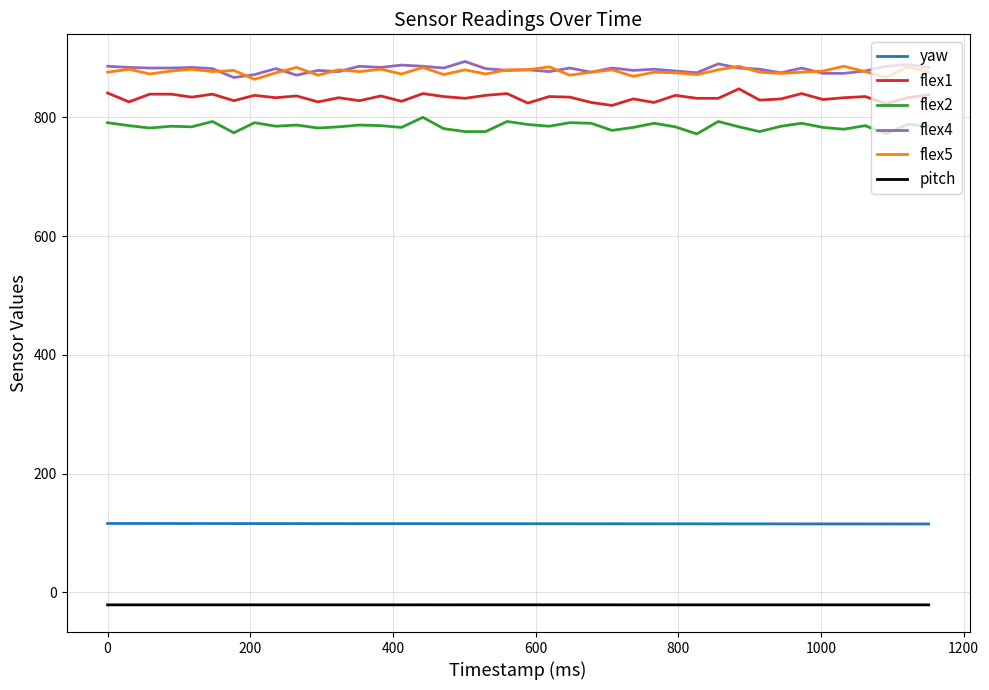

True or false: yaw and flex1 cross at least once.

False